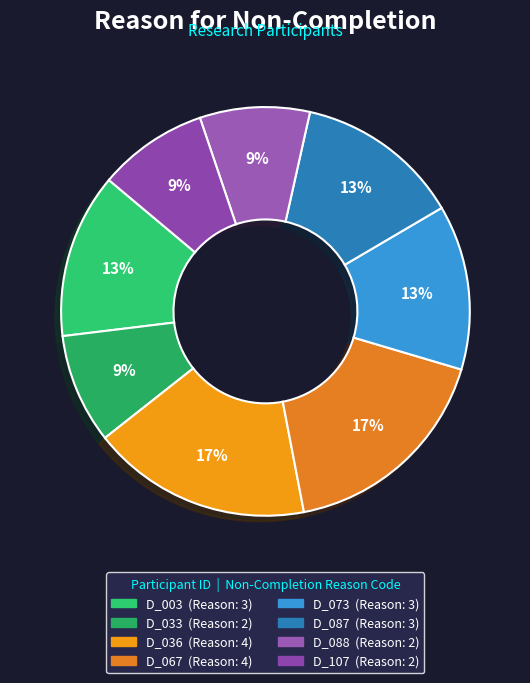

To the nearest percent, what percentage of the pie is D_088?

9%